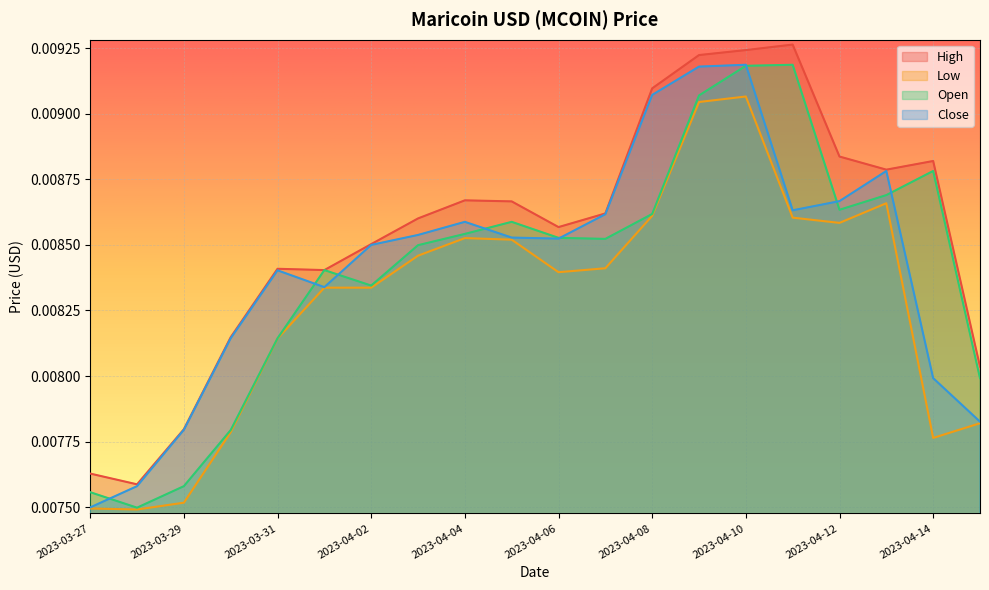

How many interior local valleys does the Close series have?

3